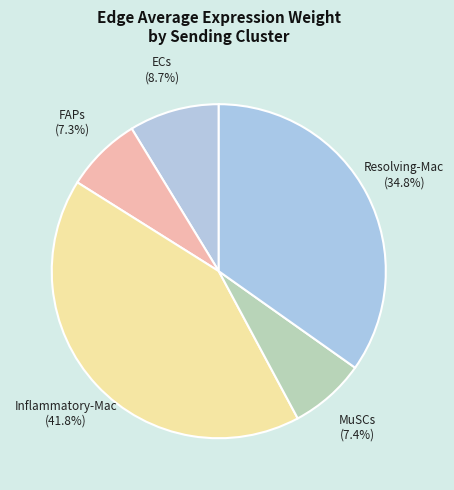

Is there a majority slice in this chart?

No